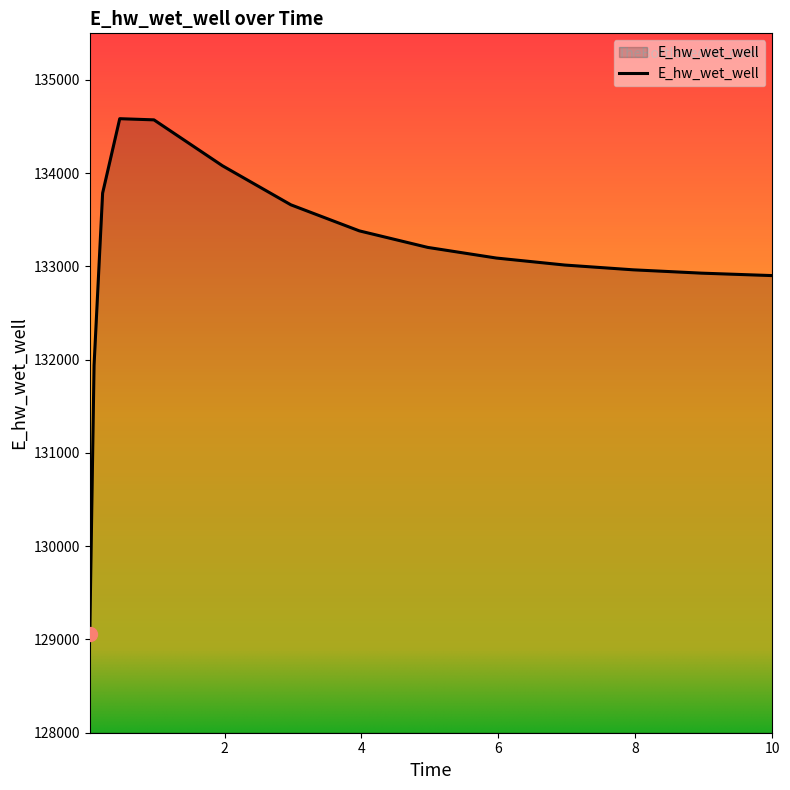

What is the difference between the maximum and minimum values?

5530.6